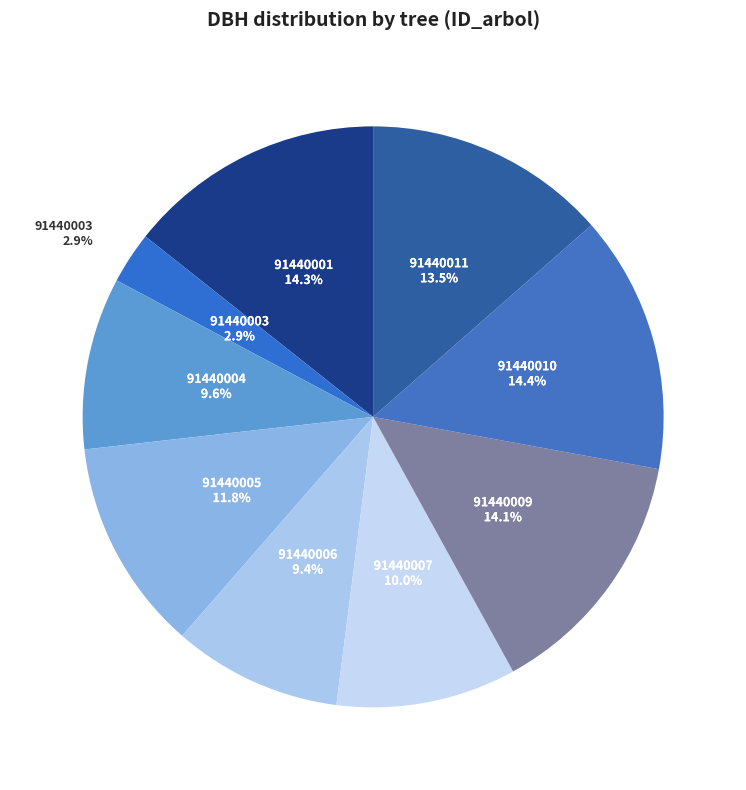

How many slices are in this pie chart?

9